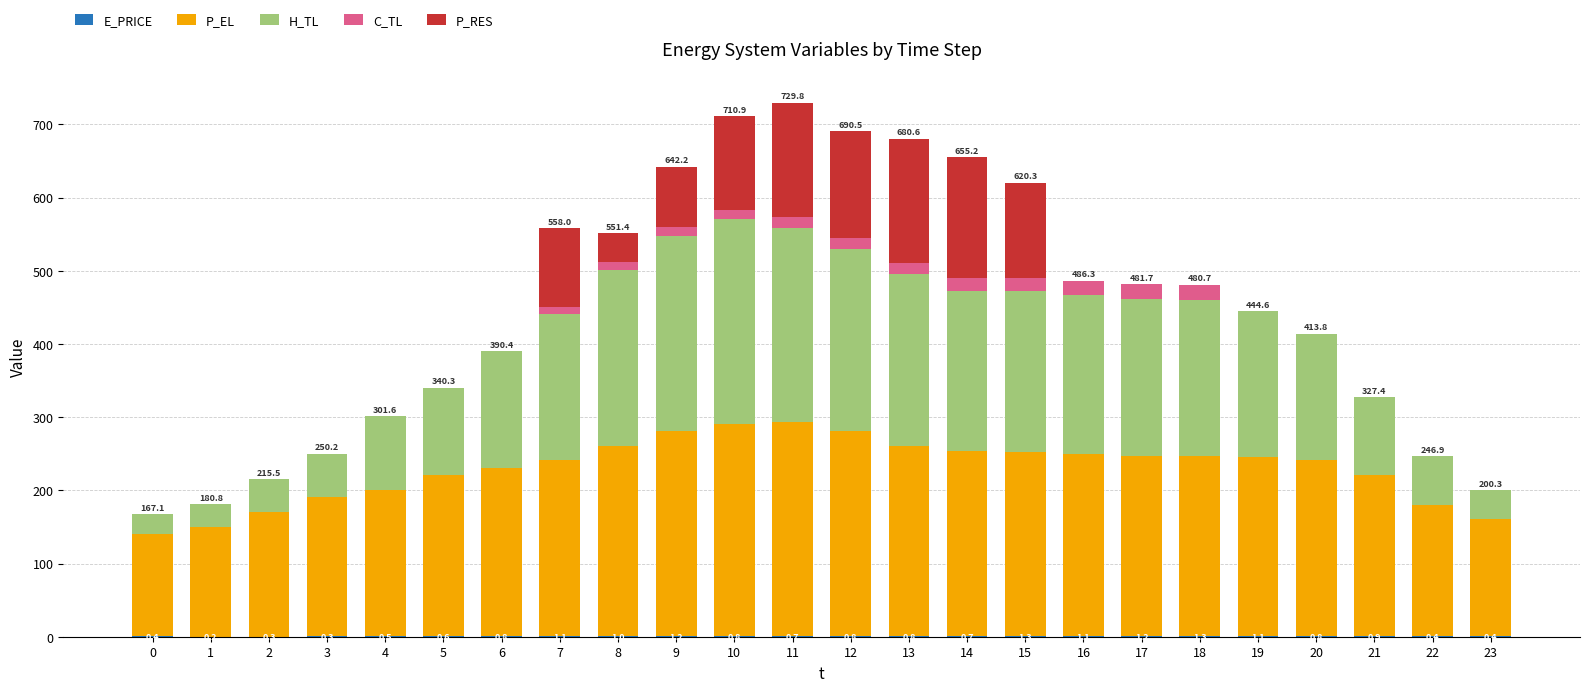

Which series has the largest range (max minus min)?

H_TL